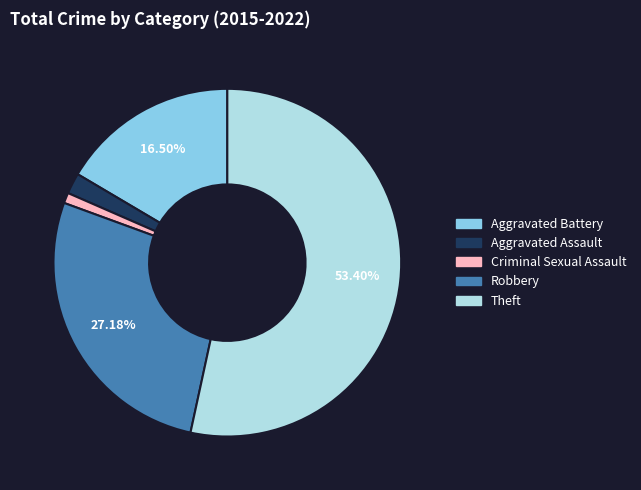

What is the ratio of the value at Aggravated Battery to the value at Robbery?

0.6